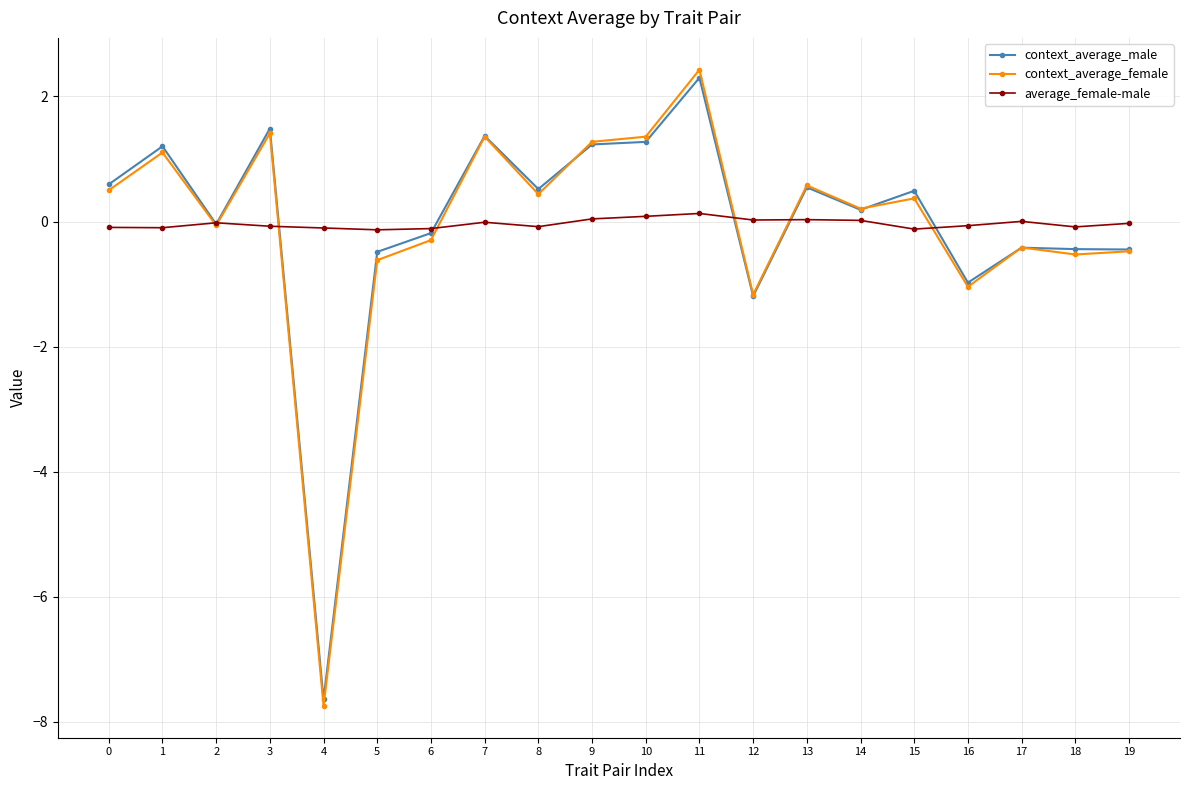

Is the value of average_female-male at 10 greater than the value of context_average_male at 18?

Yes